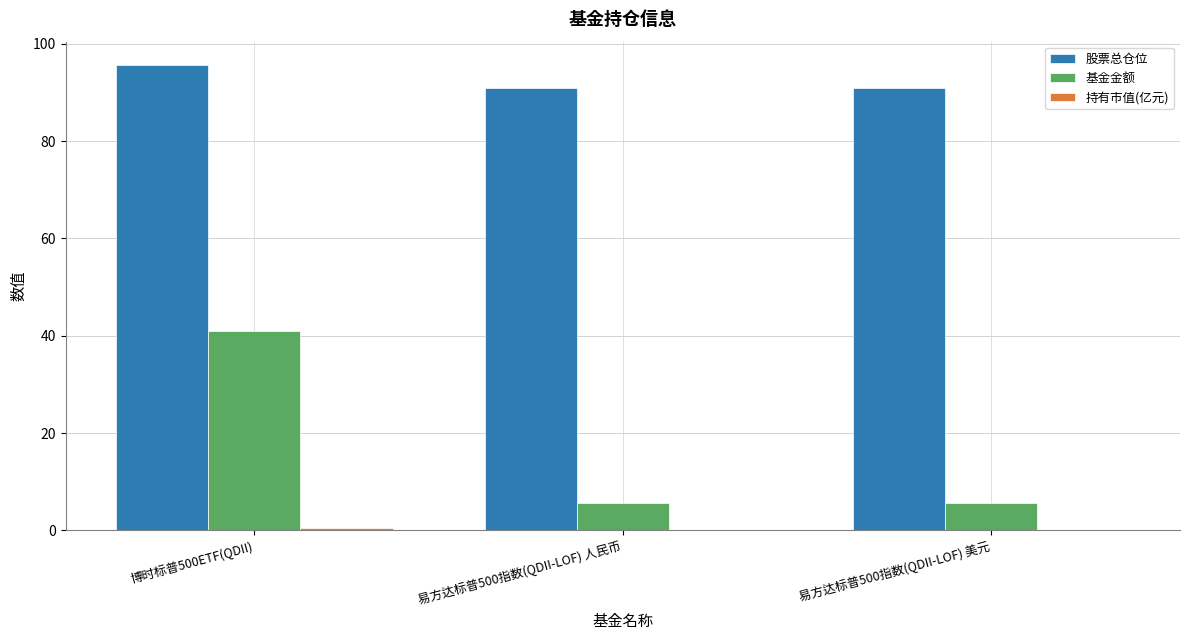

What is the spread (max minus min) of values at 易方达标普500指数(QDII-LOF) 美元?

90.9